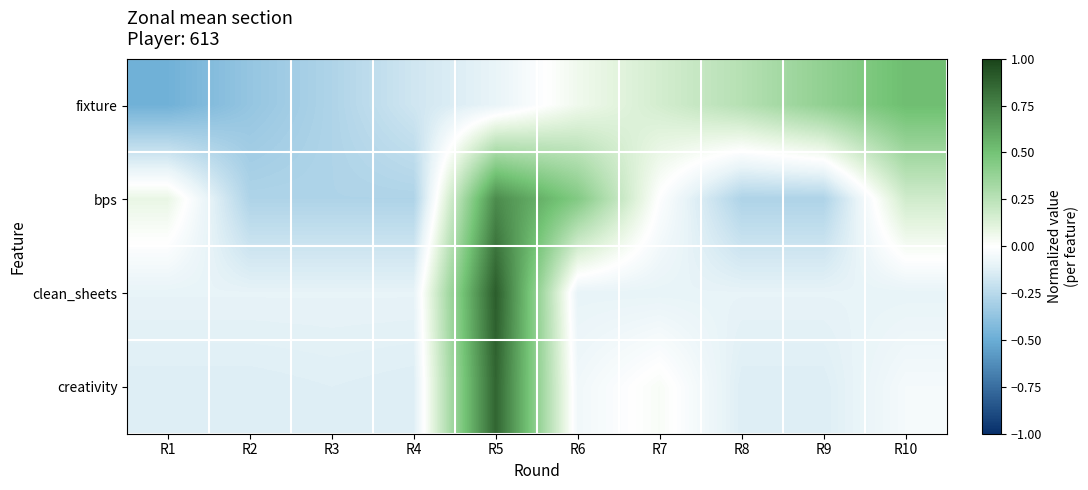

Between R1 and R2, which series saw the biggest shift?

bps